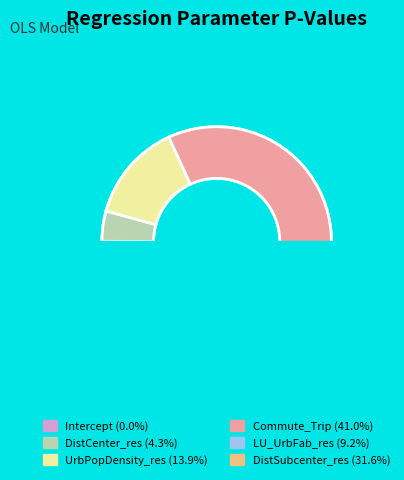

Rank the categories by value from lowest to highest.

Intercept, DistCenter_res, LU_UrbFab_res, UrbPopDensity_res, DistSubcenter_res, Commute_Trip